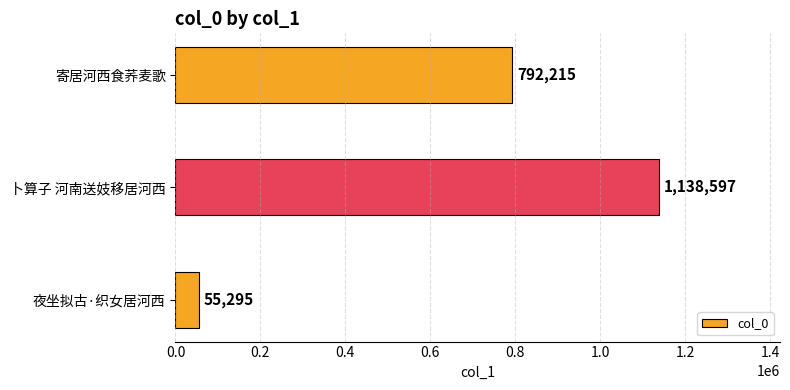

Are the bars horizontal?

Yes